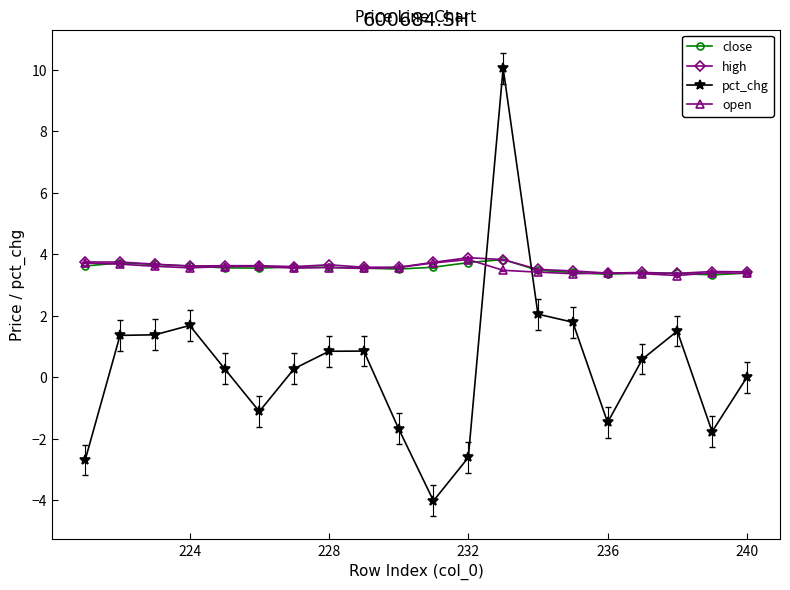

What is the smallest value displayed?

-4.0